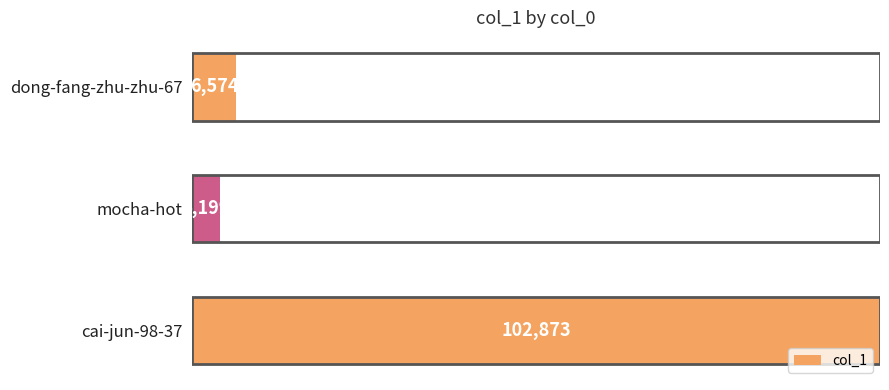

Reading bottom to top, list all the values displayed in this chart.

102873	4199	6574